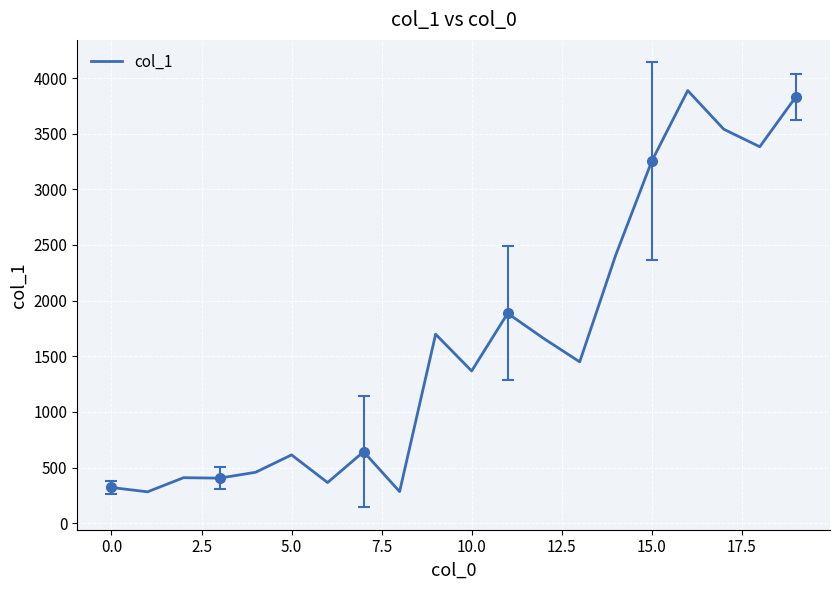

What is the maximum value for col_1?

3887.5